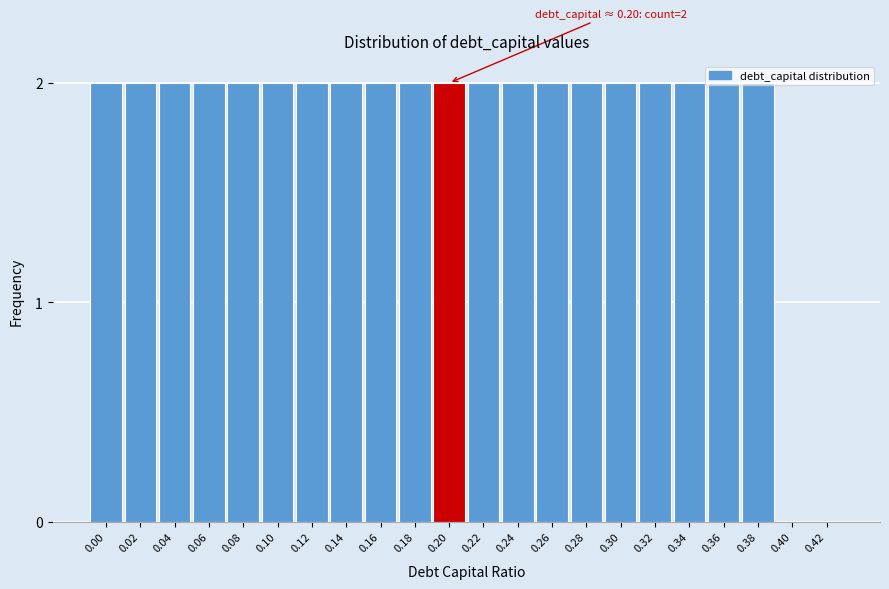

The chart shows a value of 2 at 0.00. True or false?

True